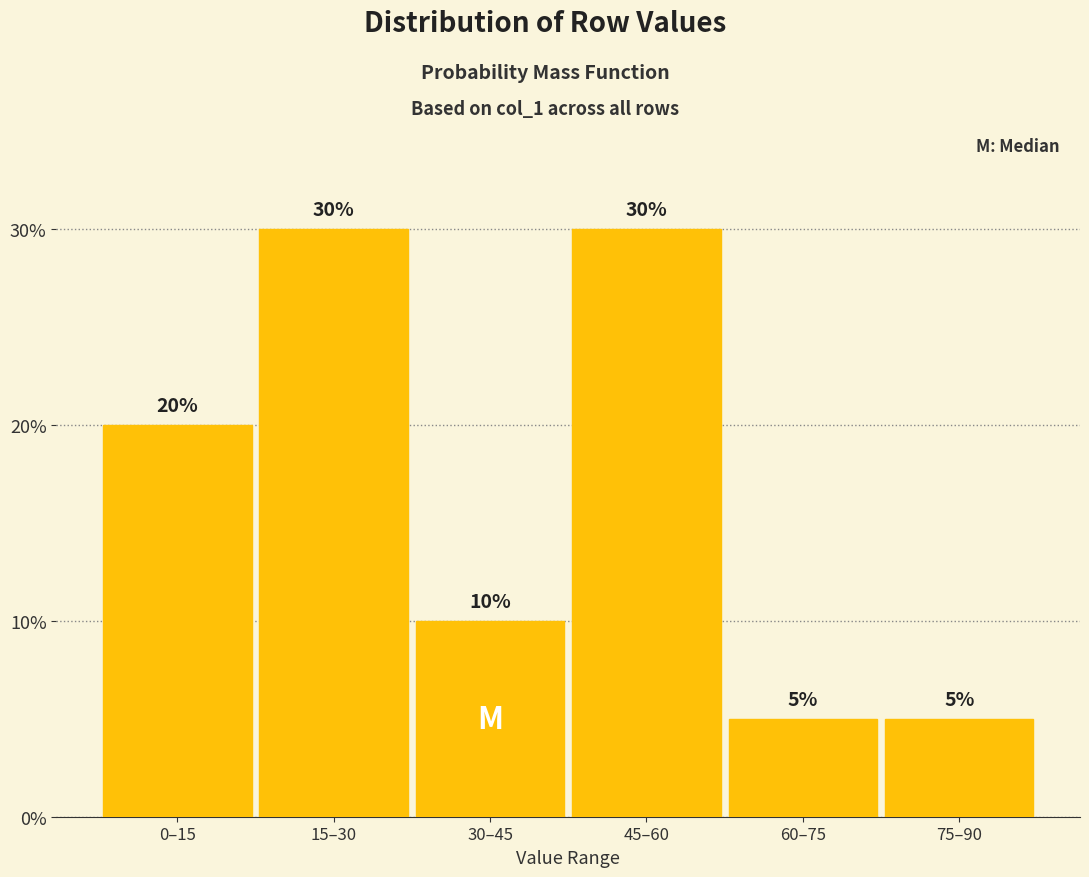

Reading left to right, list all the values displayed in this chart.

0–15=20	15–30=30	30–45=10	45–60=30	60–75=5	75–90=5